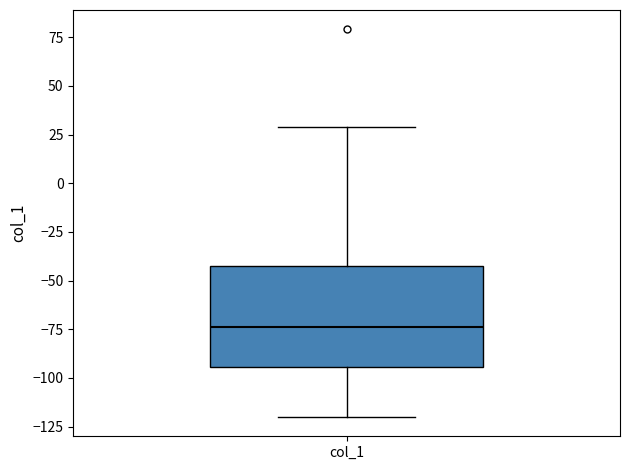

Where does the median line of the box for col_1 sit on the y-axis? The values are not printed on the chart, so give them approximately, as read against the axis.

-75